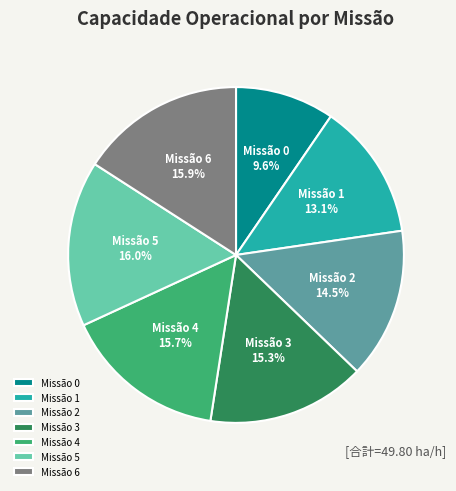

Which slice is the smallest?

Missão 0